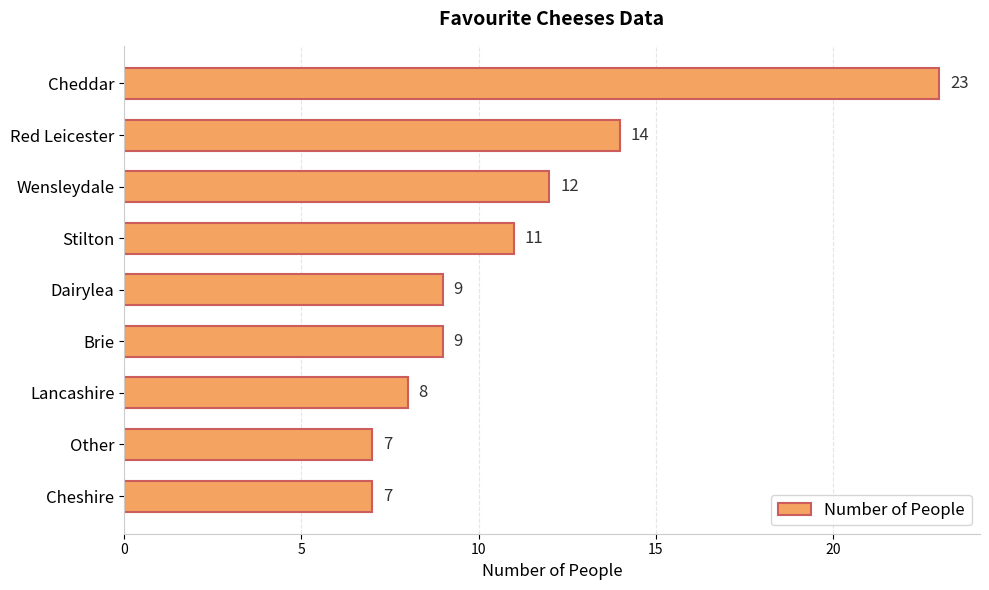

What is the greatest value displayed?

23